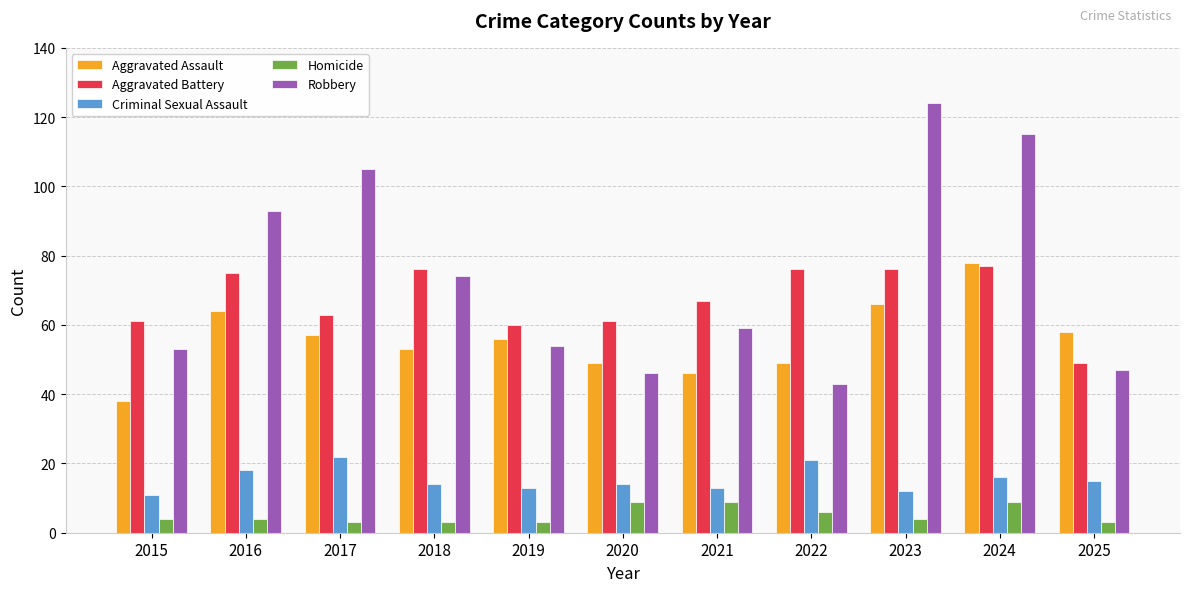

What are all the series names shown in the legend?

Aggravated Assault, Aggravated Battery, Criminal Sexual Assault, Homicide, Robbery